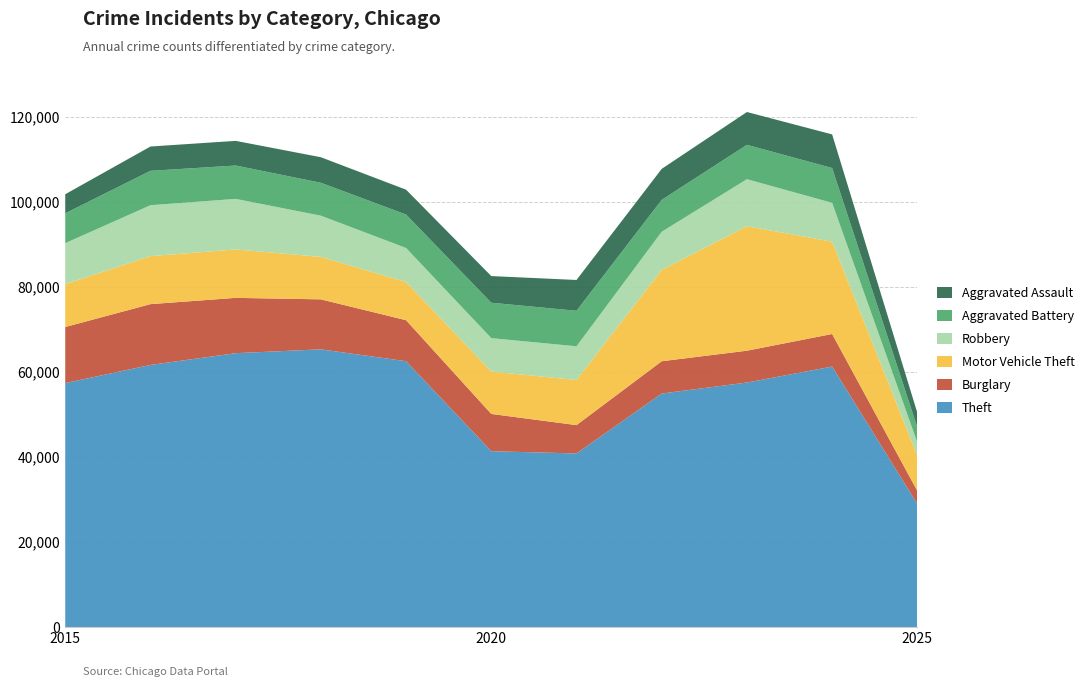

Reading left to right, transcribe all the data shown in this chart.

Theft: 57352	61624	64386	65290	62499	41350	40820	54899	57486	61246	28934
Burglary: 13184	14289	13001	11747	9638	8758	6661	7594	7485	7651	3071
Motor Vehicle Theft: 10068	11285	11380	9985	8978	9960	10604	21472	29254	21701	8273
Robbery: 9638	11960	11881	9681	7995	7855	7920	8964	11052	9119	3117
Aggravated Battery: 7018	8085	7845	7734	7858	8320	8346	7495	8079	8184	3548
Aggravated Assault: 4480	5713	5793	6002	5841	6265	7242	7281	7712	7901	3412